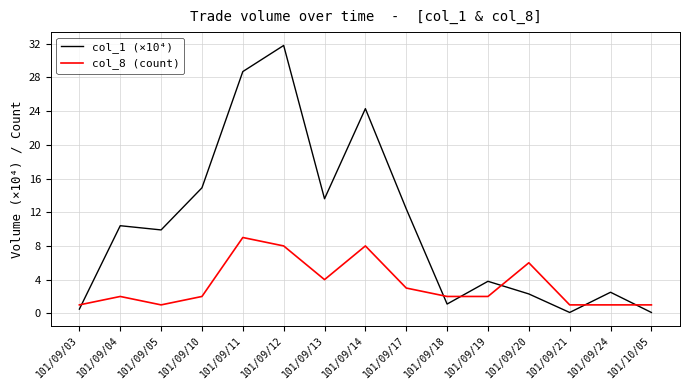

How many series are shown in this chart?

2